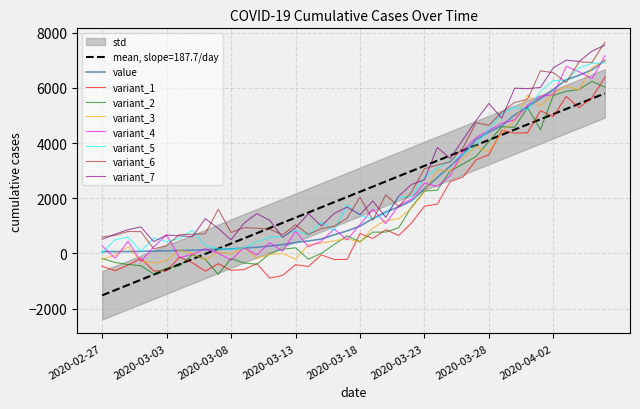

Between 2020-03-29 and 2020-03-27, which is larger?

2020-03-29